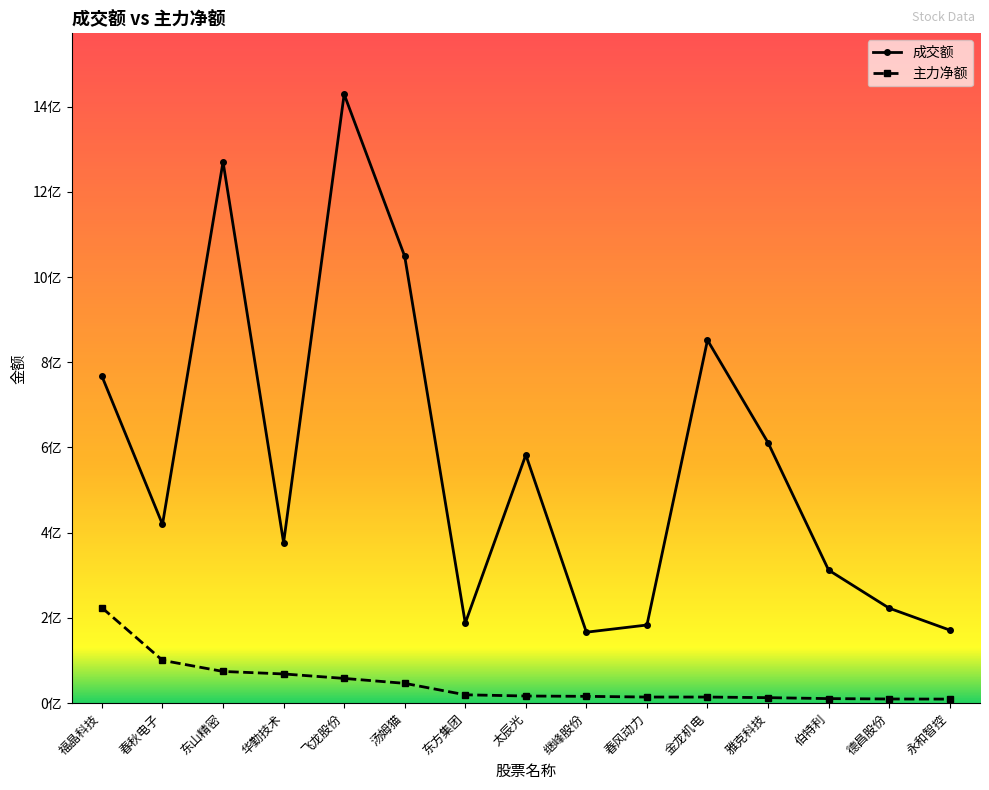

The value of 成交额 at 雅克科技 is 611178356. True or false?

True